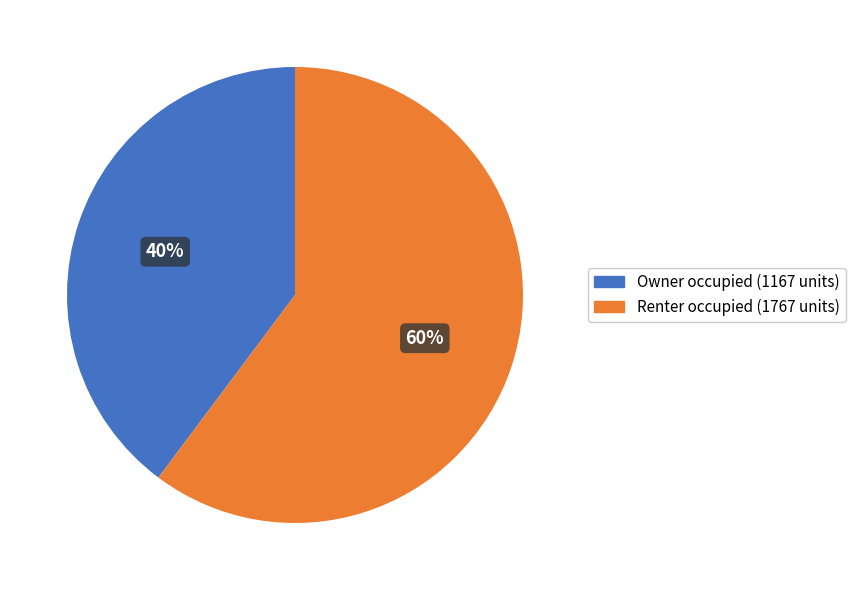

Does Owner occupied account for over 50% of the chart?

No